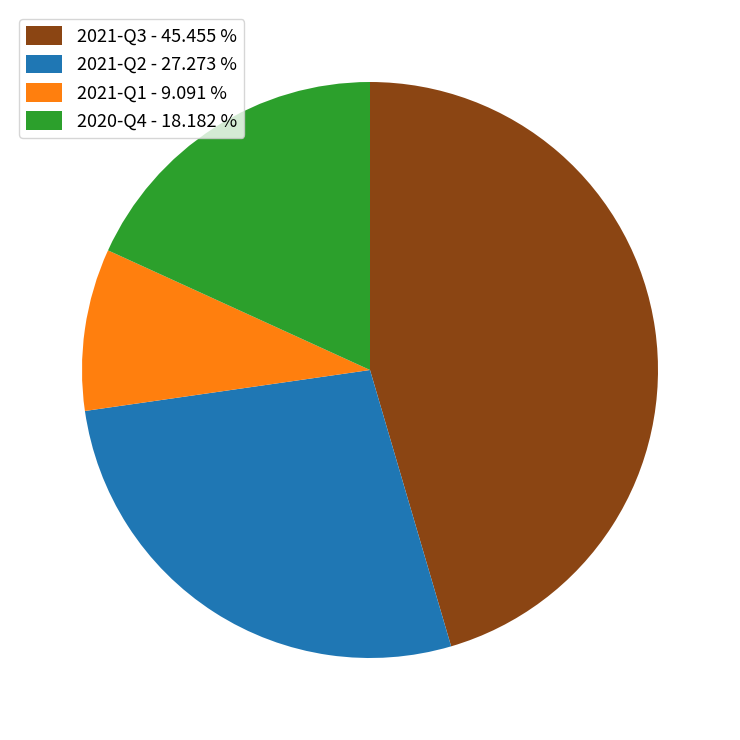

True or false: 2020-Q4 accounts for 29% of the total.

False